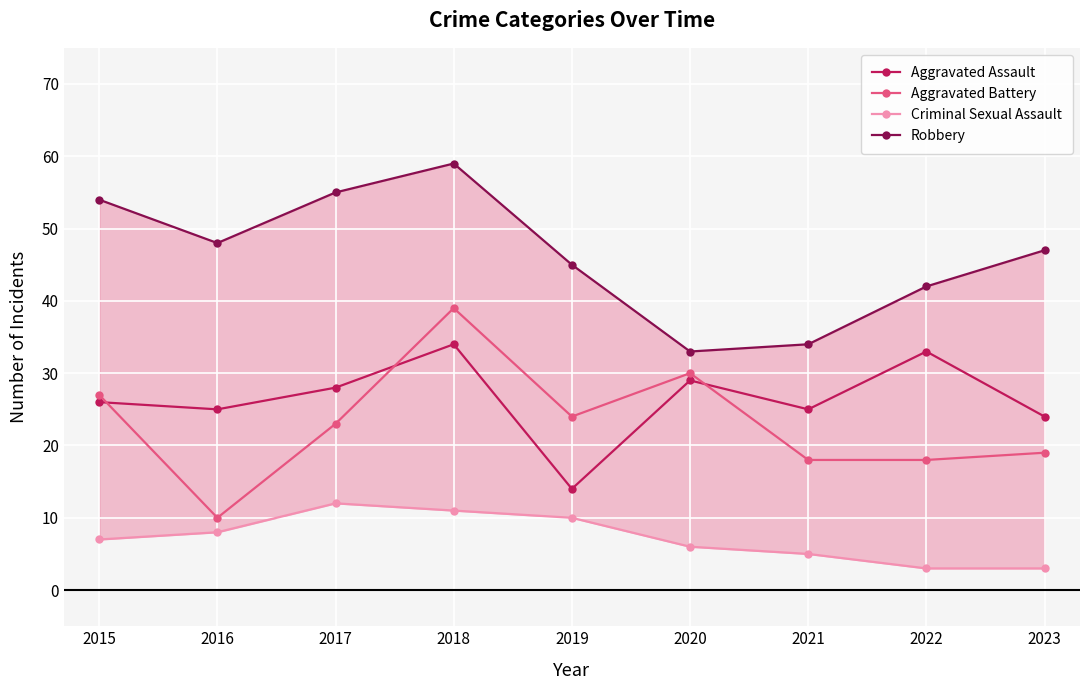

What is the value of the Aggravated Assault point at the 9th from the left?

24